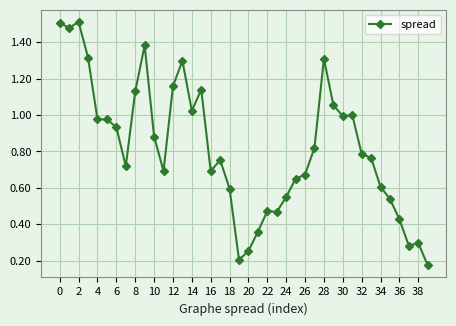

What is the difference between the maximum and second lowest values?

1.3